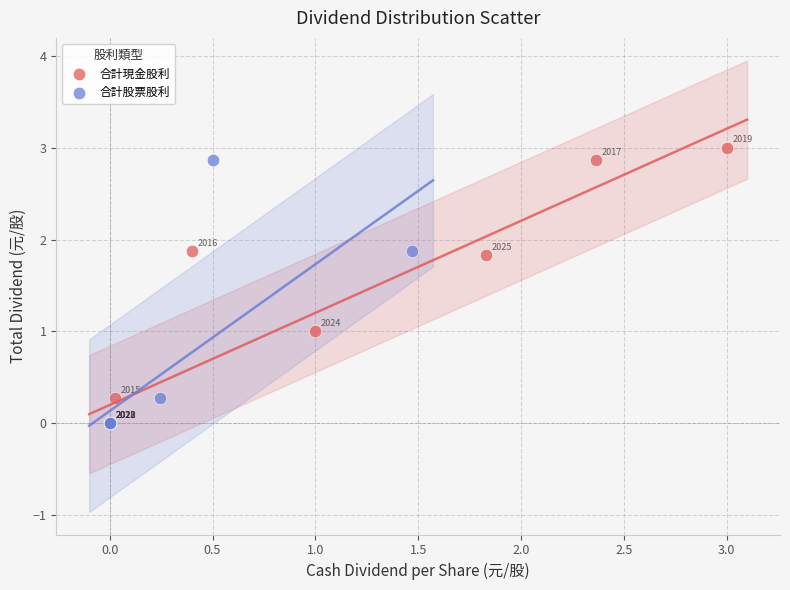

What are all the series names shown in the legend?

合計現金股利, 合計股票股利